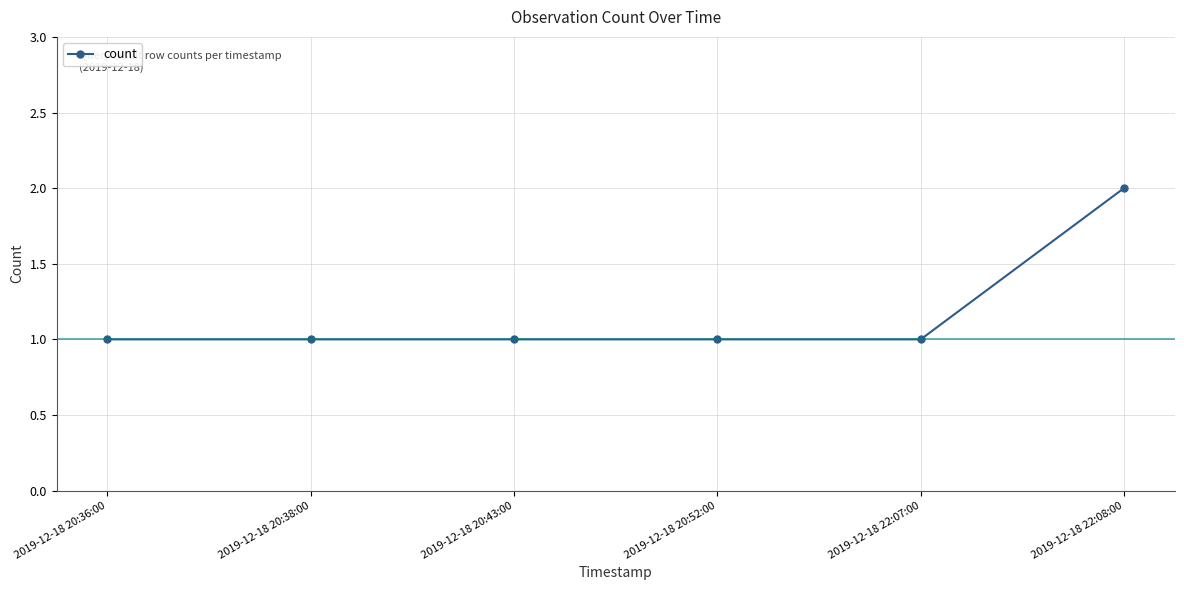

What is the sum of the values at 2019-12-18 22:08:00 and 2019-12-18 20:38:00?

3